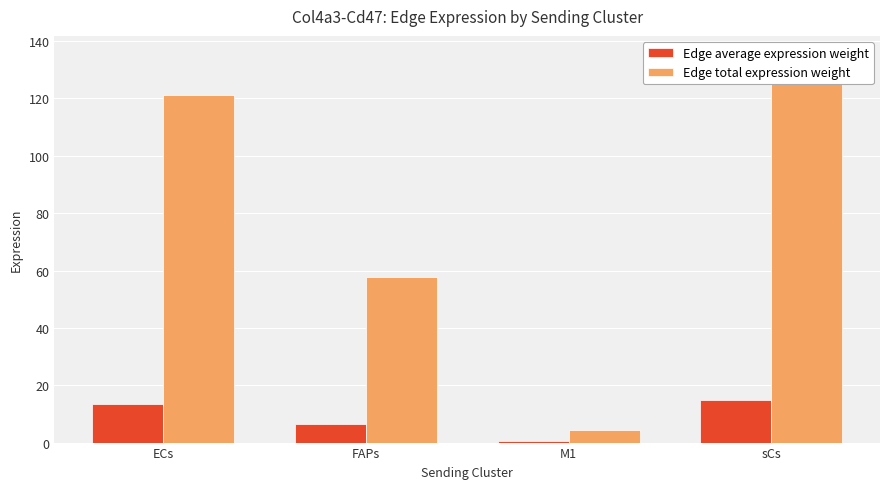

How many values in the Edge total expression weight series exceed 121?

2